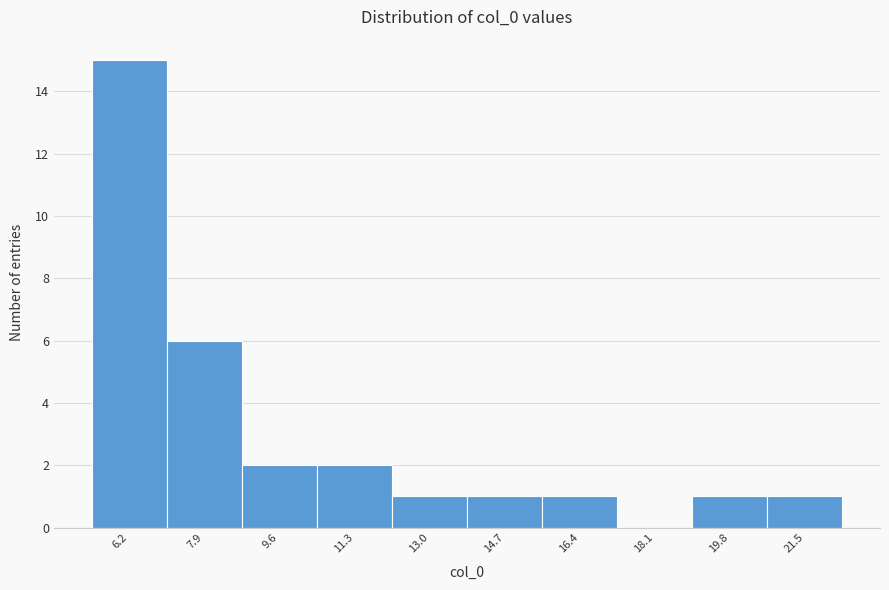

Reading right to left, list all the values displayed in this chart.

21.5=1	19.8=1	18.1=0	16.4=1	14.7=1	13.0=1	11.3=2	9.6=2	7.9=6	6.2=15